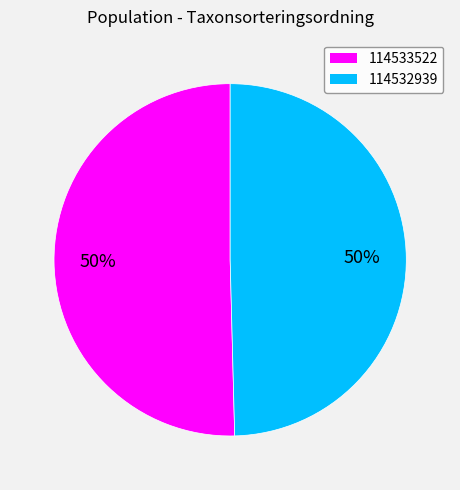

What is the ratio of the value at 114532939 to the value at 114533522?

1.0